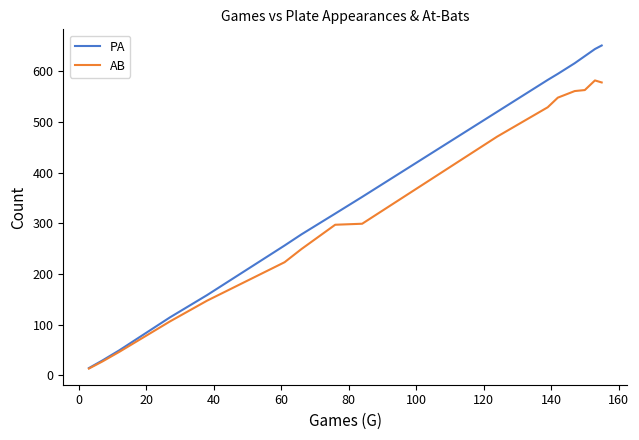

Rank the series by their maximum value, from highest to lowest.

PA, AB